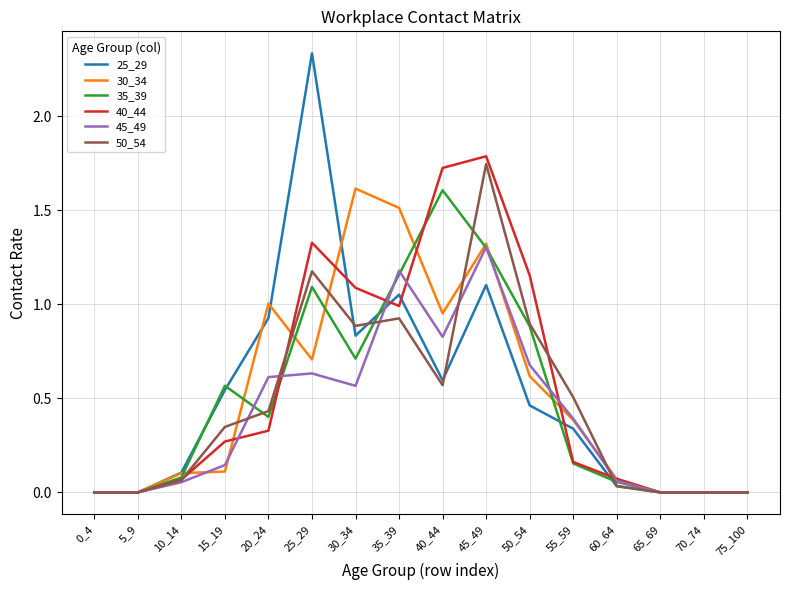

Does the chart display data point markers on the line(s)?

No